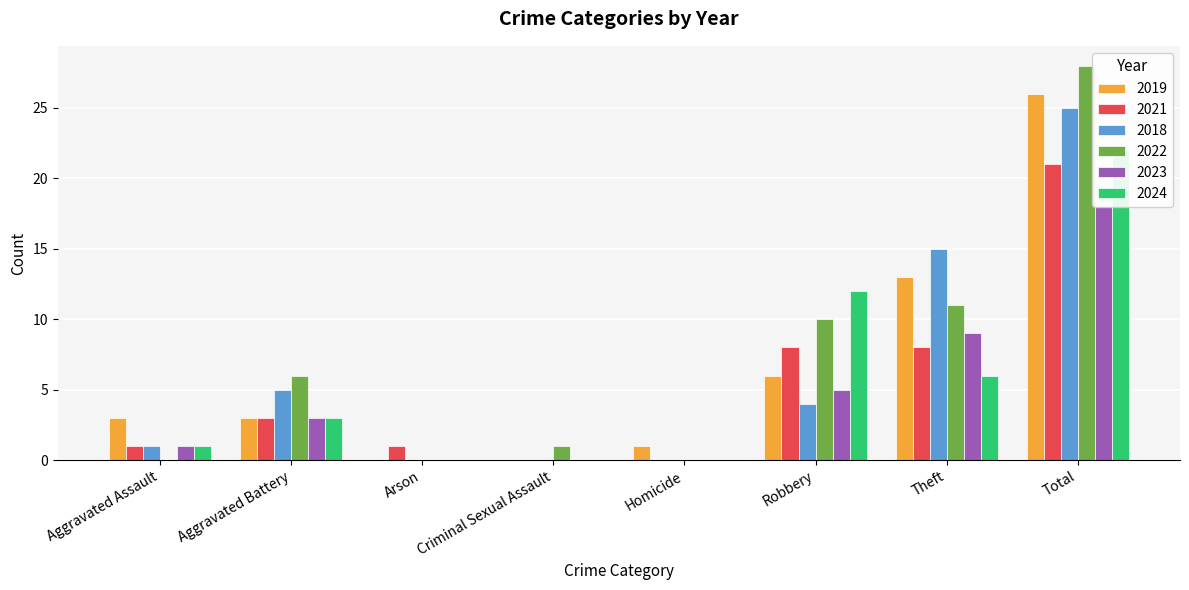

What is the difference between the second highest and minimum values in the 2024 series?

12